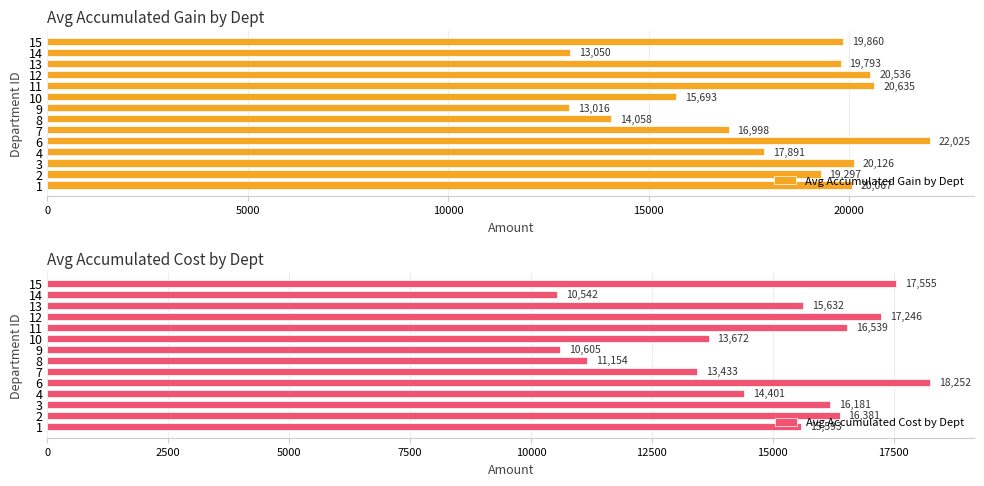

What is the difference between the maximum and minimum values in the Avg Accumulated Gain by Dept series?

9009.0